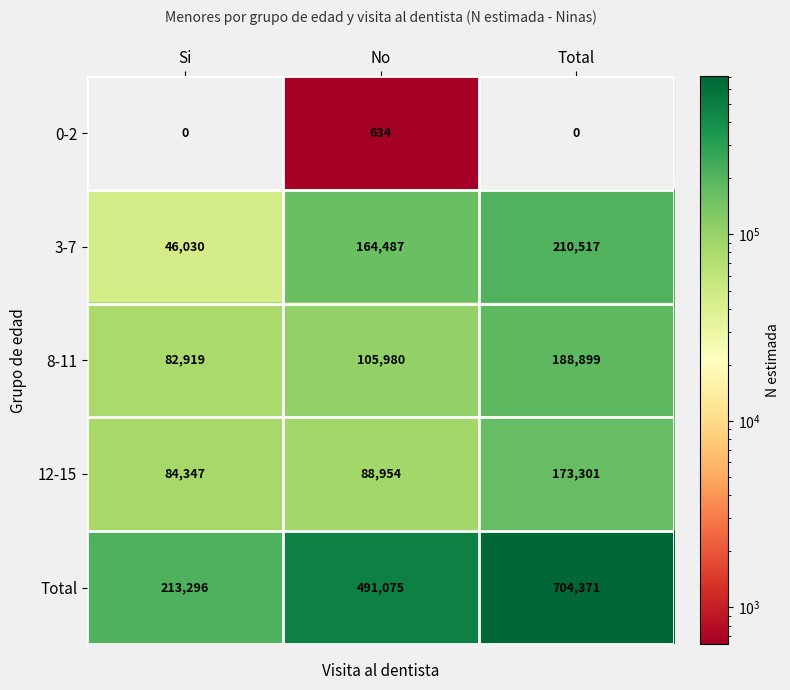

Read the 12-15 value at Si.

84347